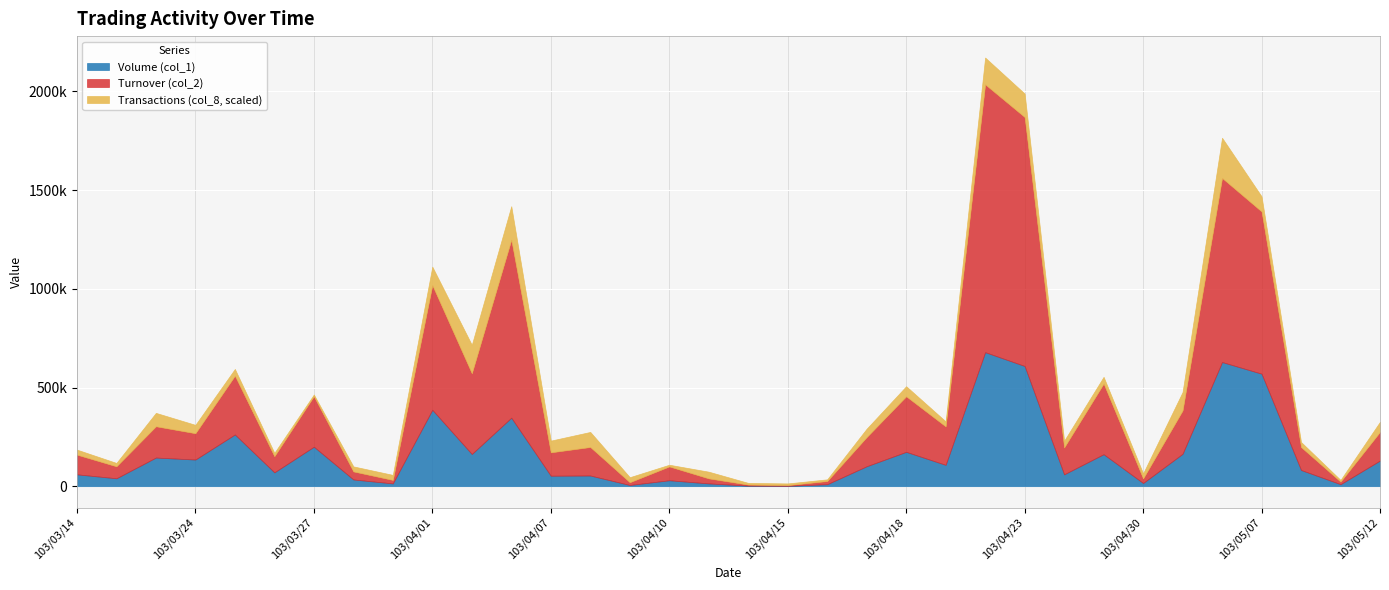

The Transactions (col_8) series shows 4 at 103/04/11. True or false?

True